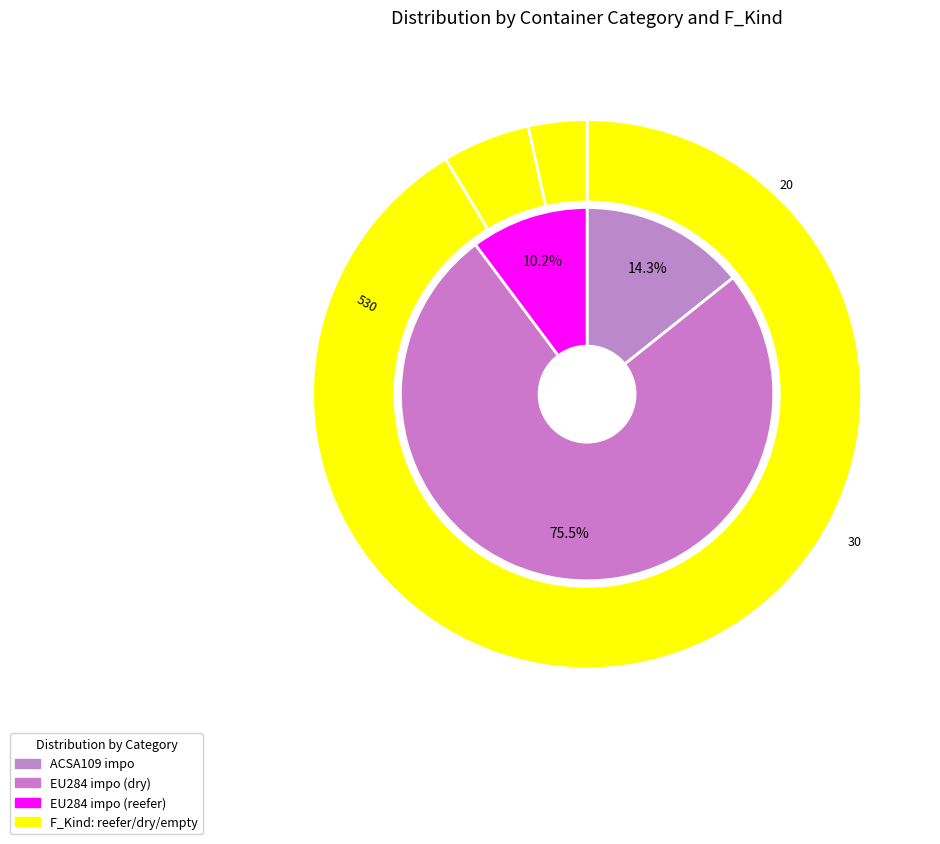

How many slices are in this pie chart?

5